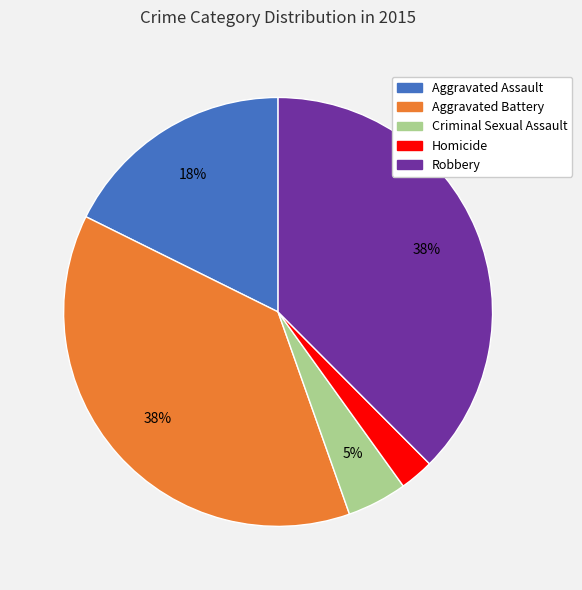

Is there any slice that represents more than half of the pie?

No